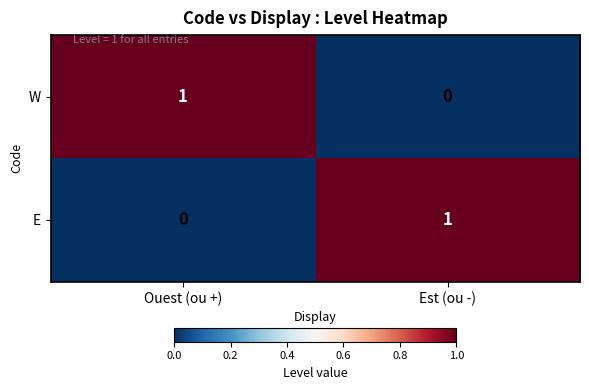

Reading right to left, list all the values displayed in this chart.

W: Est (ou -)=0	Ouest (ou +)=1
E: Est (ou -)=1	Ouest (ou +)=0